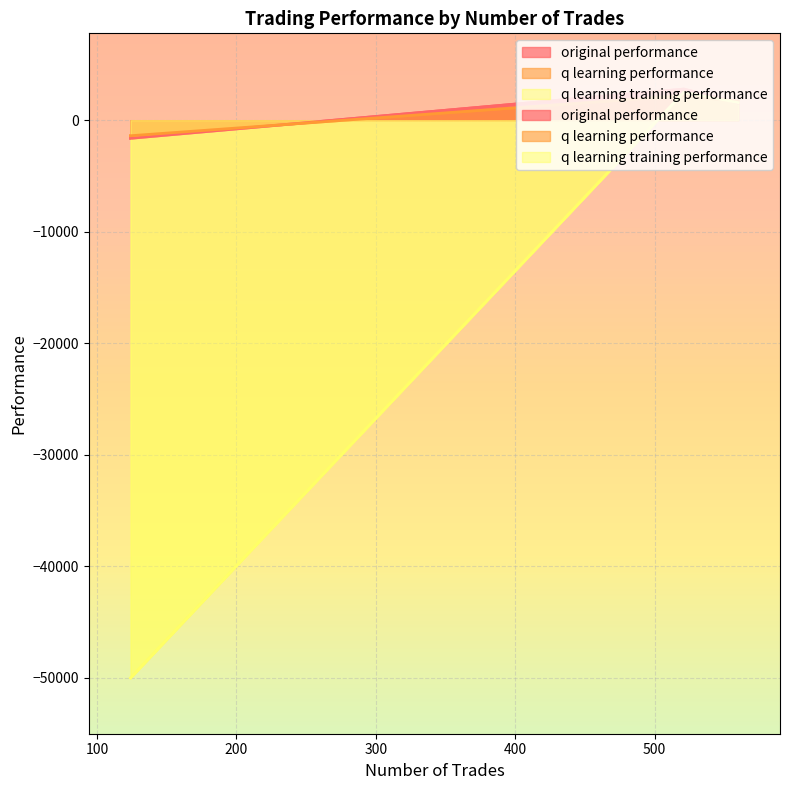

What is the minimum value shown in the chart?

-50000.0